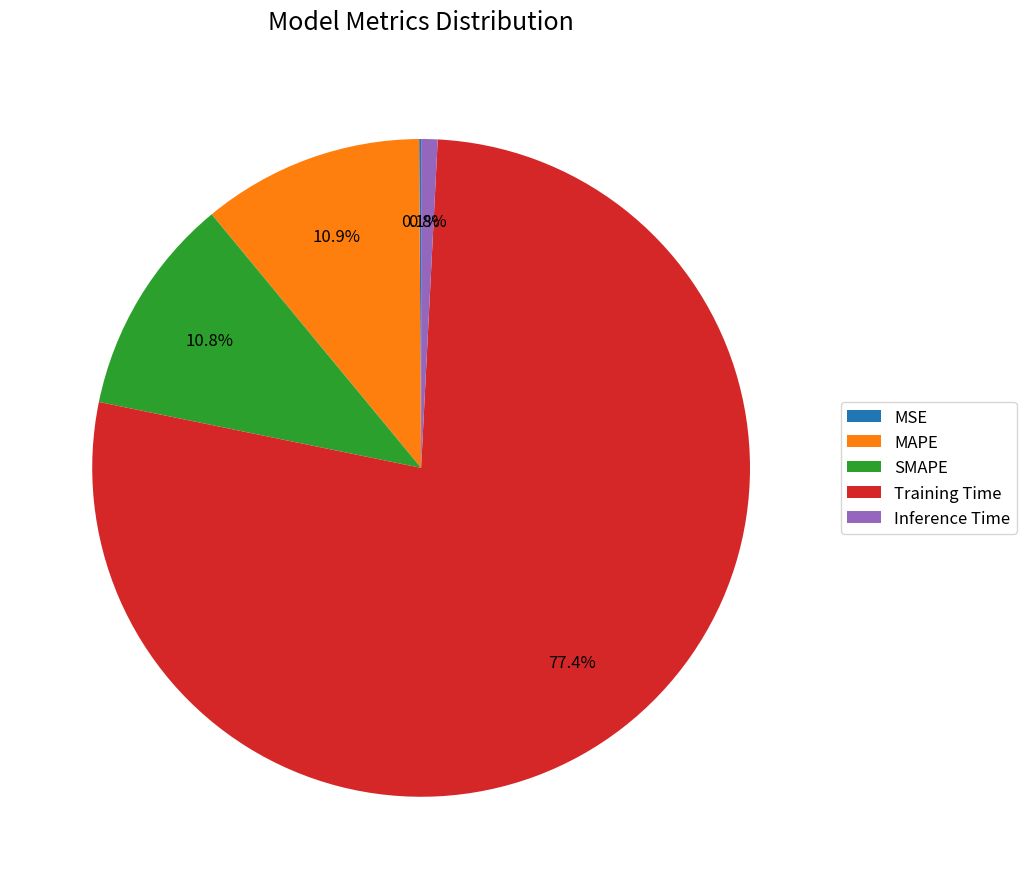

Is Training Time the majority of the pie?

Yes